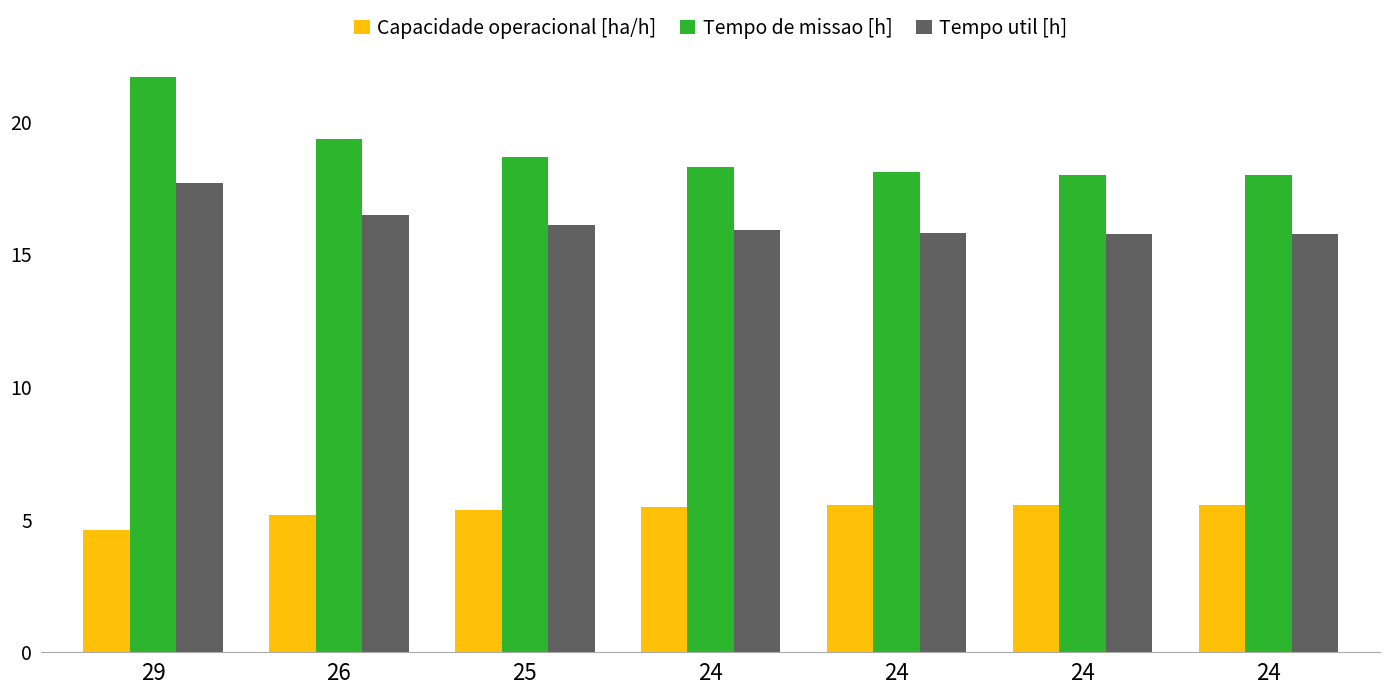

What is the minimum value for Capacidade operacional [ha/h]?

4.6